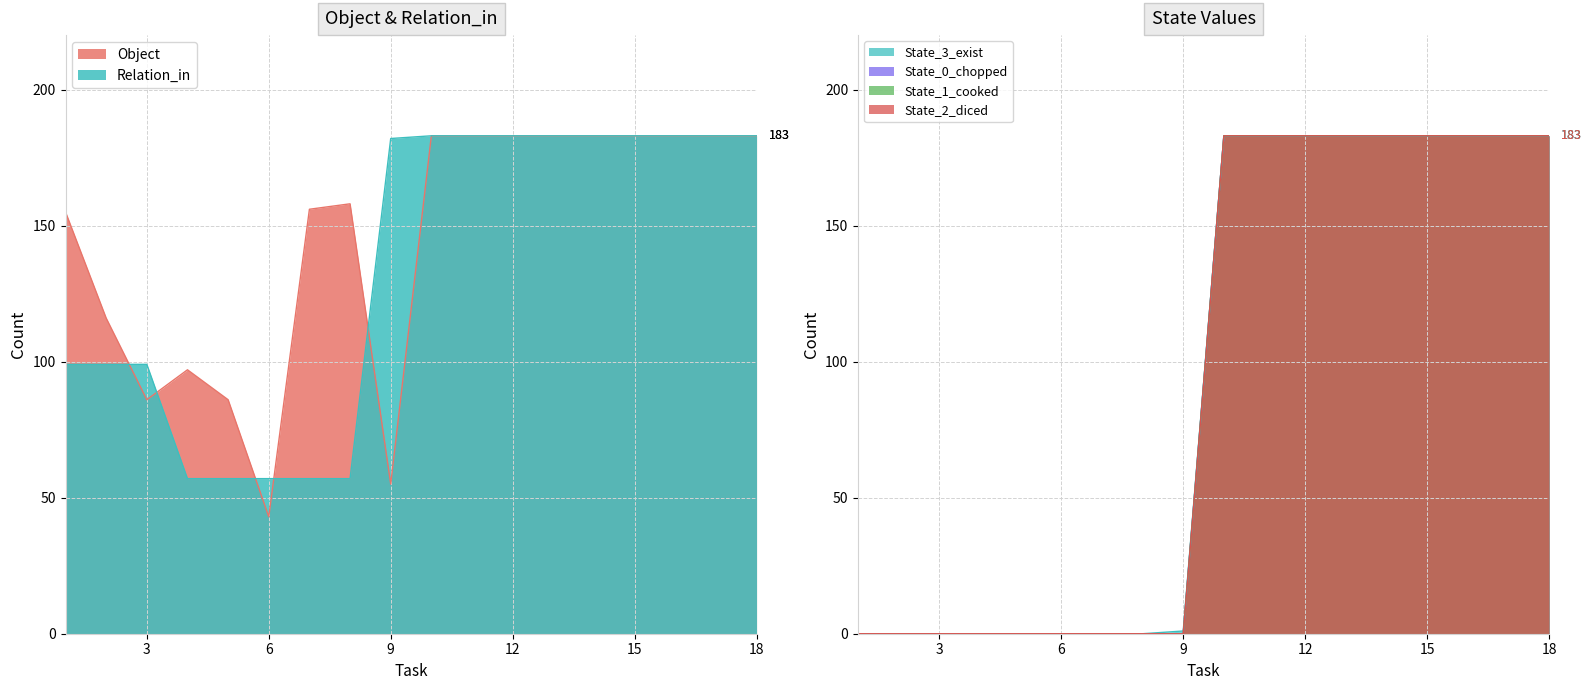

Reading left to right, what are all the values shown in this chart?

Object: 1=155	2=116	3=86	4=97	5=86	6=43	7=156	8=158	9=55	10=183	11=183	12=183	13=183	14=183	15=183	16=183	17=183	18=183
Relation_in: 1=99	2=99	3=99	4=57	5=57	6=57	7=57	8=57	9=182	10=183	11=183	12=183	13=183	14=183	15=183	16=183	17=183	18=183
State_3_exist: 1=0	2=0	3=0	4=0	5=0	6=0	7=0	8=0	9=1	10=183	11=183	12=183	13=183	14=183	15=183	16=183	17=183	18=183
State_0_chopped: 1=0	2=0	3=0	4=0	5=0	6=0	7=0	8=0	9=0	10=183	11=183	12=183	13=183	14=183	15=183	16=183	17=183	18=183
State_1_cooked: 1=0	2=0	3=0	4=0	5=0	6=0	7=0	8=0	9=0	10=183	11=183	12=183	13=183	14=183	15=183	16=183	17=183	18=183
State_2_diced: 1=0	2=0	3=0	4=0	5=0	6=0	7=0	8=0	9=0	10=183	11=183	12=183	13=183	14=183	15=183	16=183	17=183	18=183